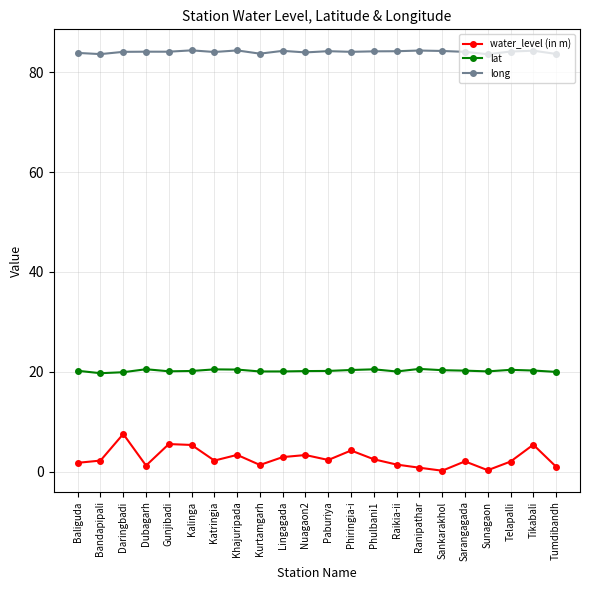

What is the difference between the second highest and minimum values in the lat series?

0.8